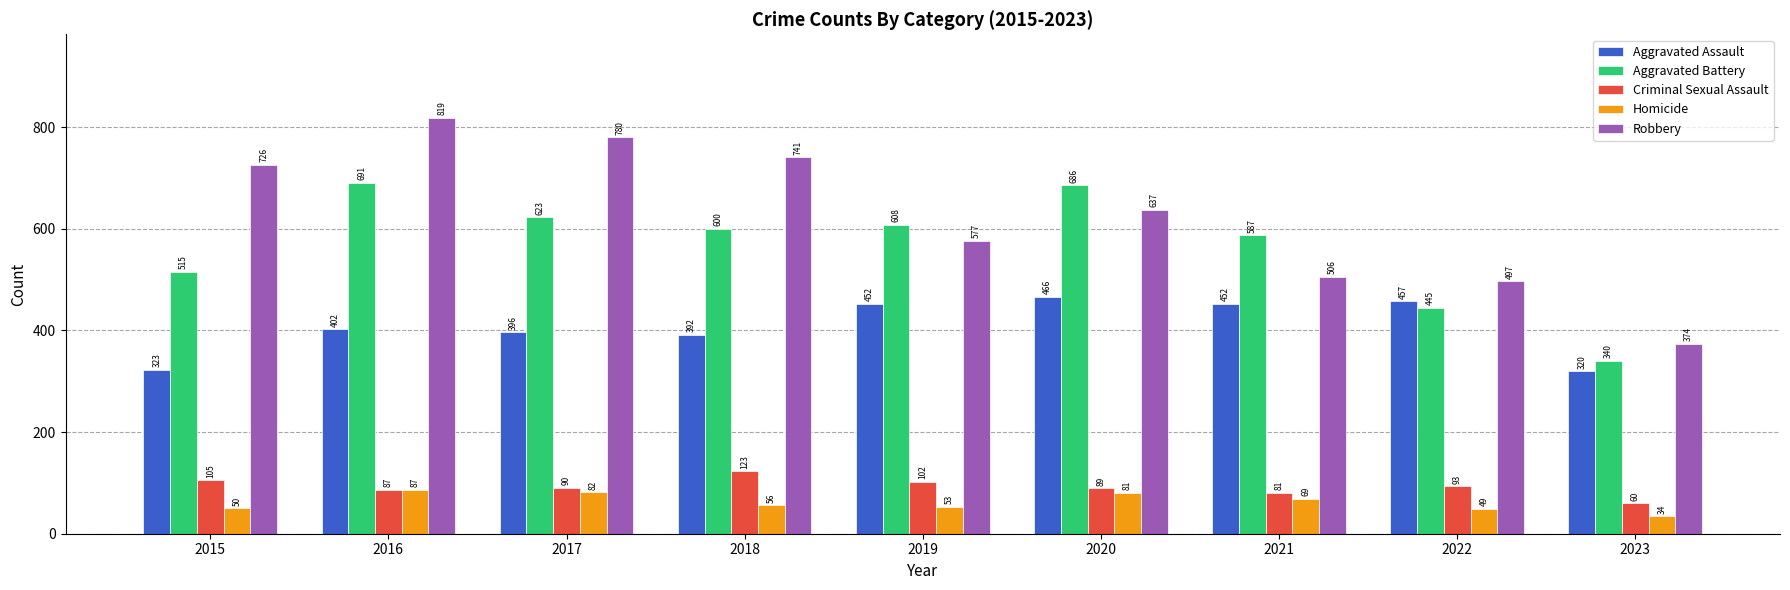

Reading right to left, transcribe all the data shown in this chart.

Aggravated Assault: 2023=320	2022=457	2021=452	2020=466	2019=452	2018=392	2017=396	2016=402	2015=323
Aggravated Battery: 2023=340	2022=445	2021=587	2020=686	2019=608	2018=600	2017=623	2016=691	2015=515
Criminal Sexual Assault: 2023=60	2022=93	2021=81	2020=89	2019=102	2018=123	2017=90	2016=87	2015=105
Homicide: 2023=34	2022=49	2021=69	2020=81	2019=53	2018=56	2017=82	2016=87	2015=50
Robbery: 2023=374	2022=497	2021=506	2020=637	2019=577	2018=741	2017=780	2016=819	2015=726